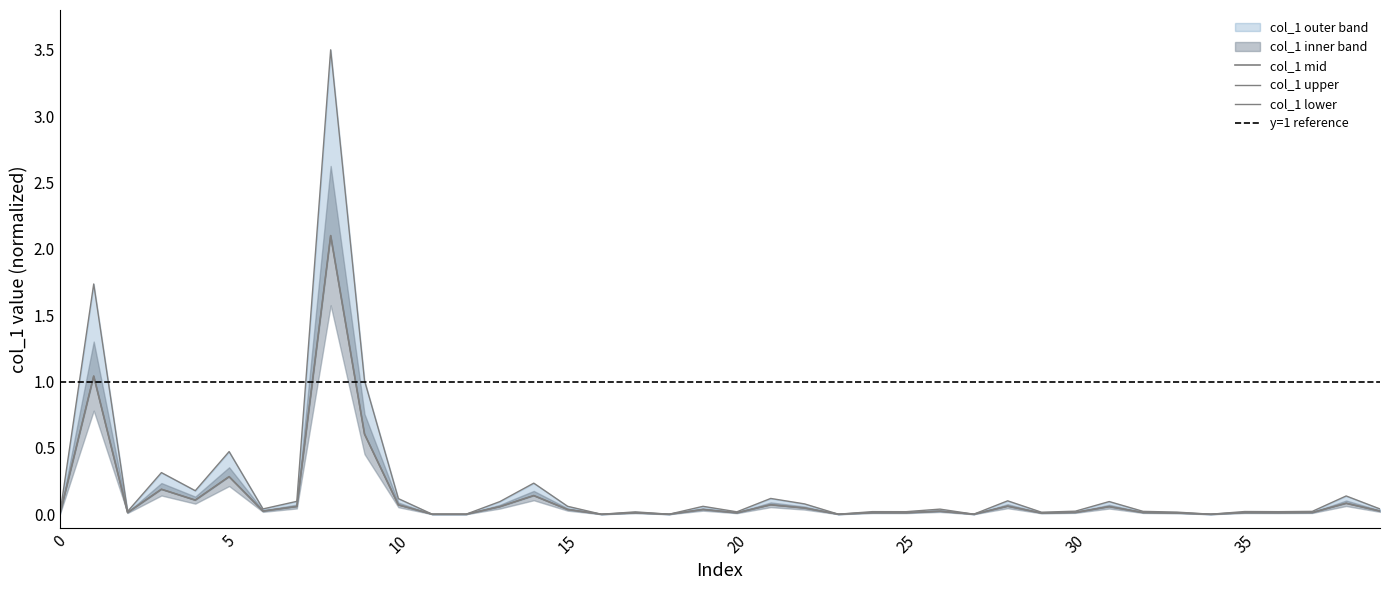

How many points are higher than both their immediate neighbors (excluding endpoints)?

14